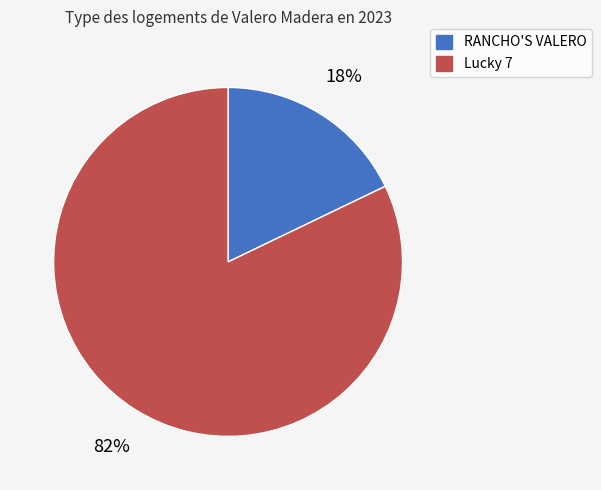

To the nearest percent, what is the combined percentage of Lucky 7 and RANCHO'S VALERO?

100%